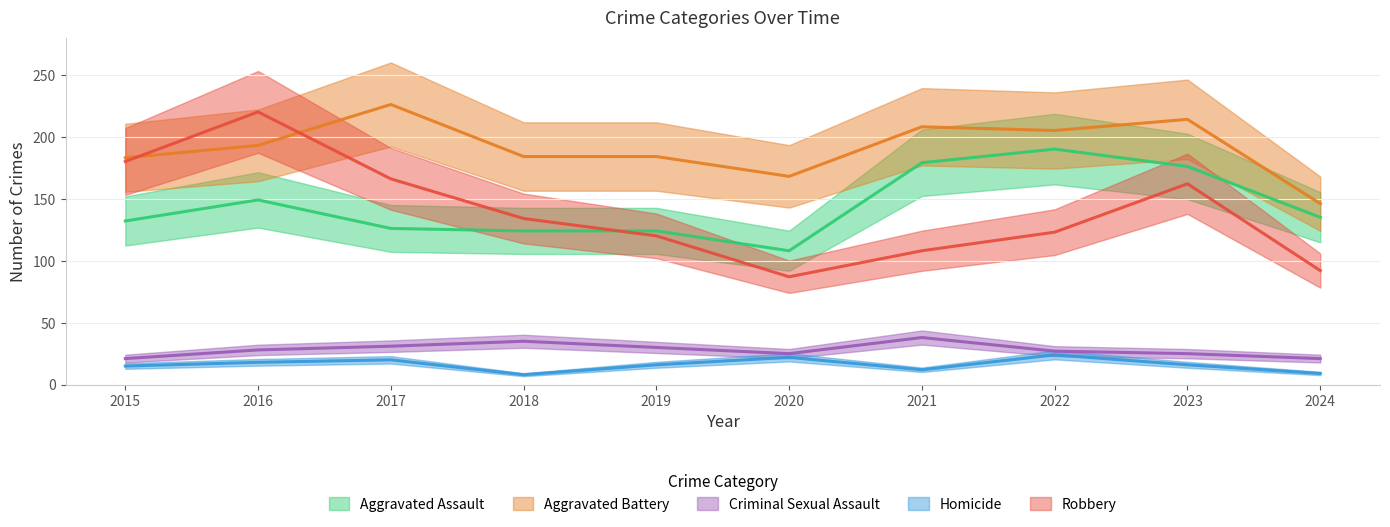

True or false: Aggravated Battery and Aggravated Assault cross at least once.

False